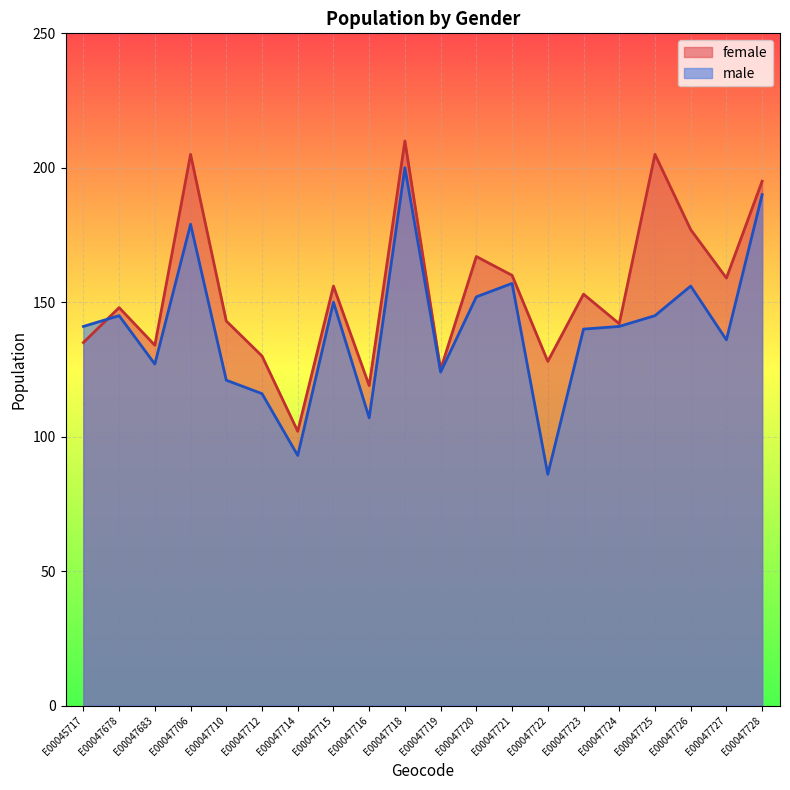

Which has a higher value, E00047721 or E00047706?

E00047706